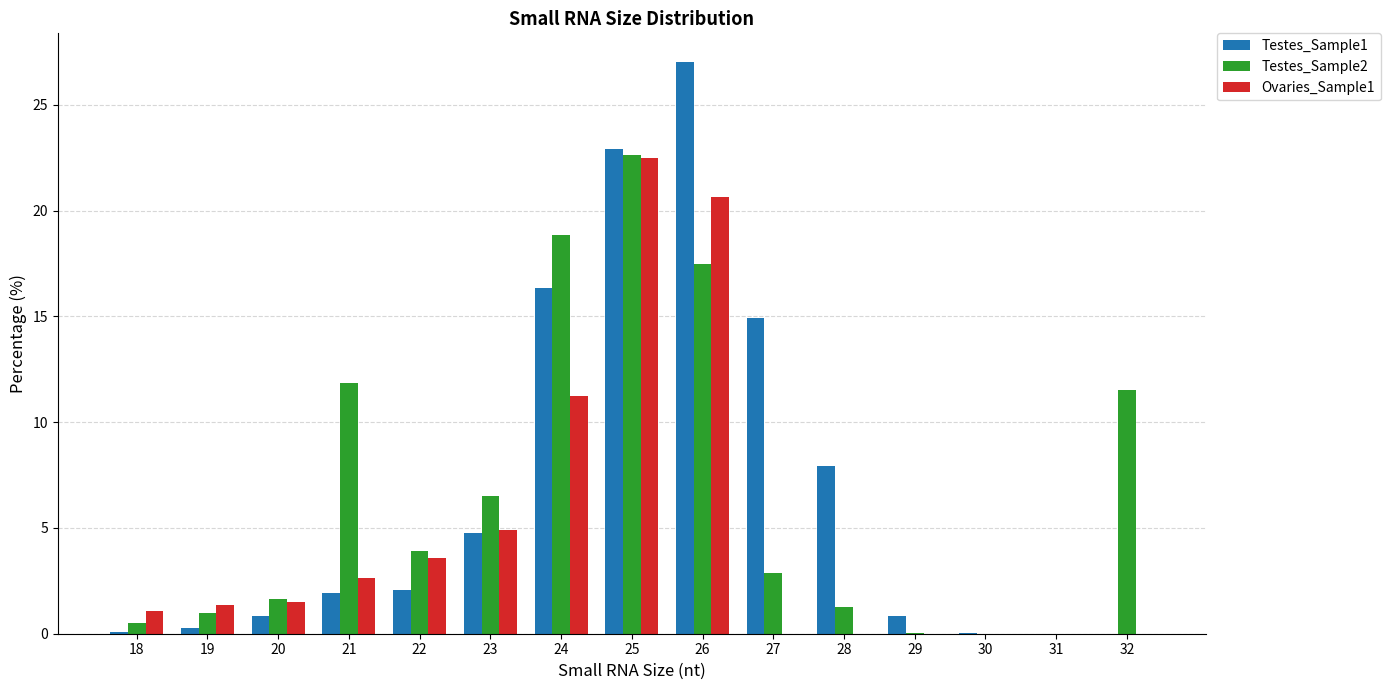

What is the total value across all series at 21?

16.4